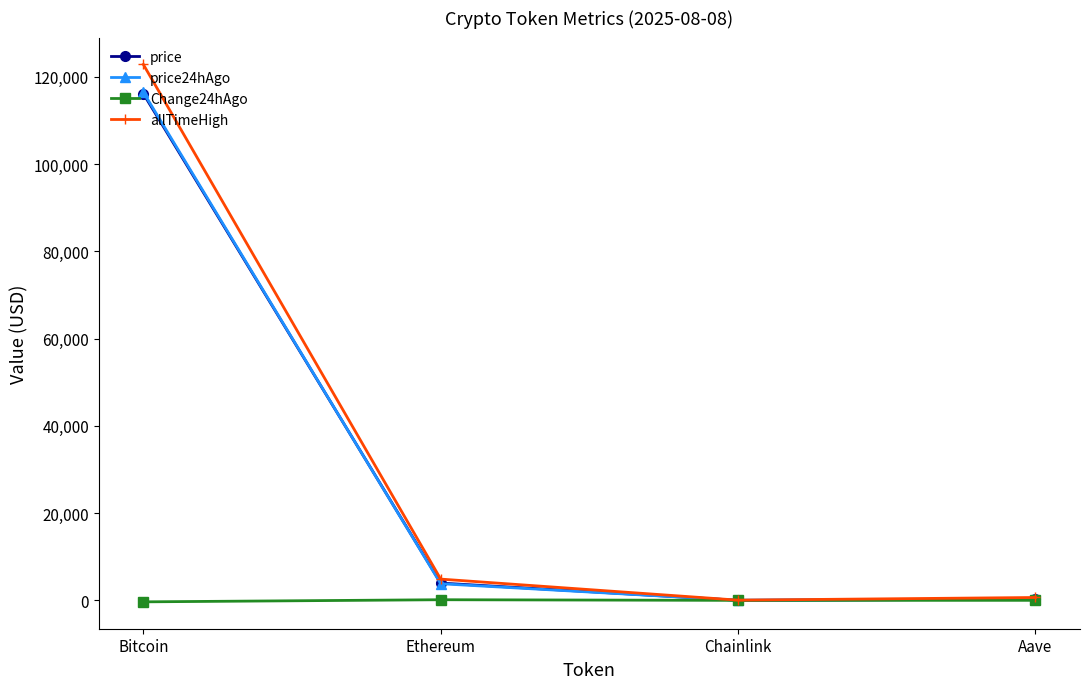

At which label is price closest to 58080?

Ethereum